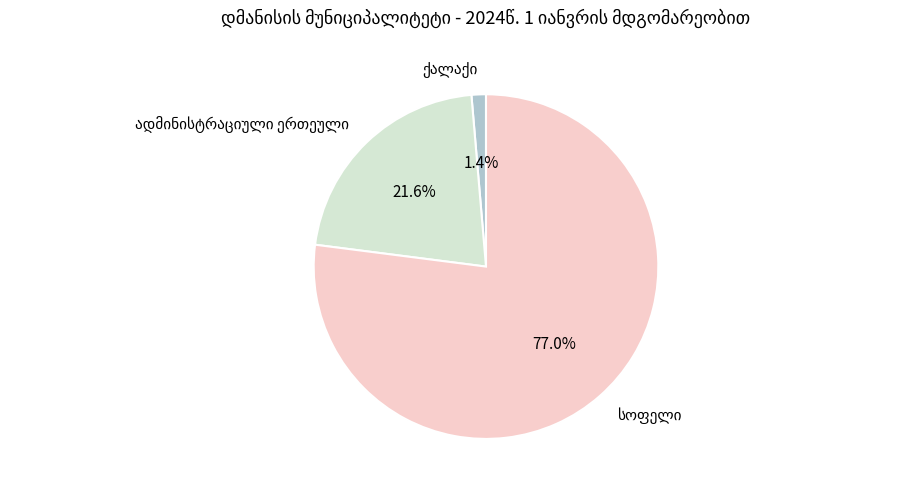

Is there a majority slice in this chart?

Yes